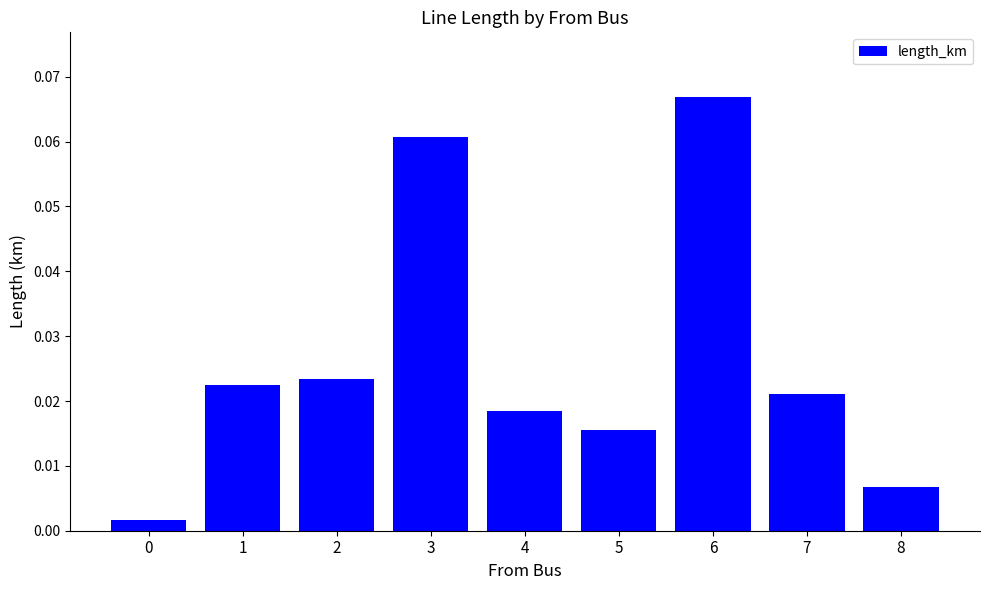

The chart shows a value of 0.0 at 6. True or false?

False